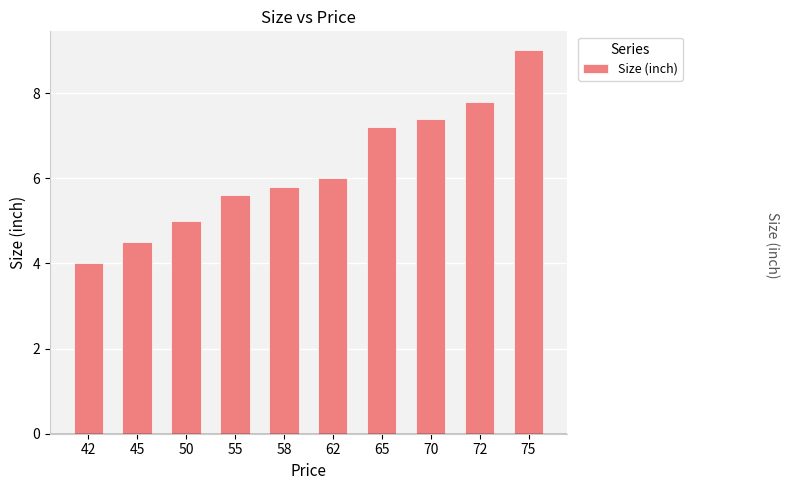

What is the change in value from 42 to 72?

+3.8